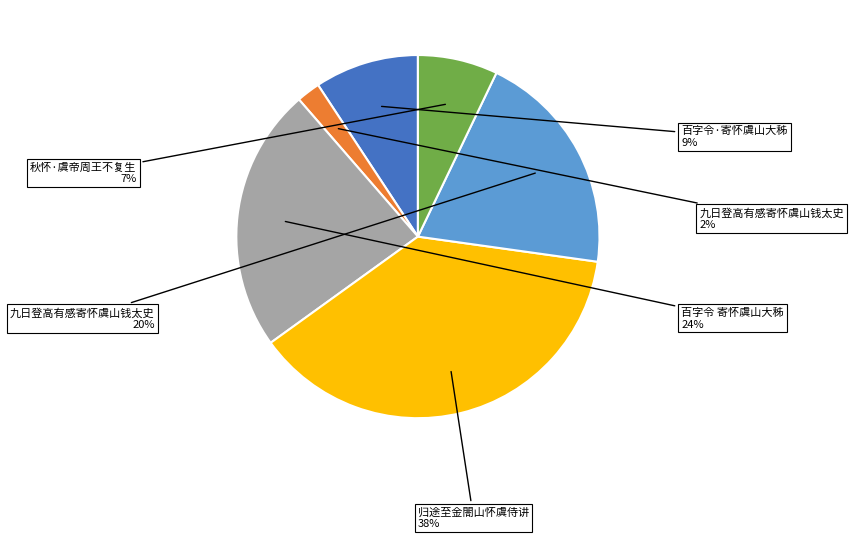

Is there a majority slice in this chart?

No